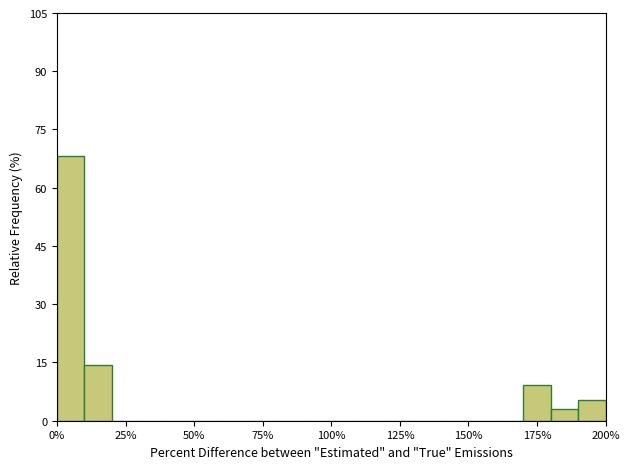

Read against the x-axis, roughly where is the centre of the tallest bar?

5